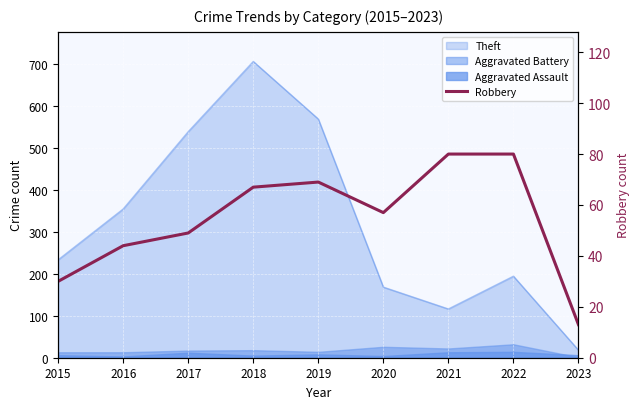

Approximately how many times larger is the value at 2016 compared to 2023?

3.4